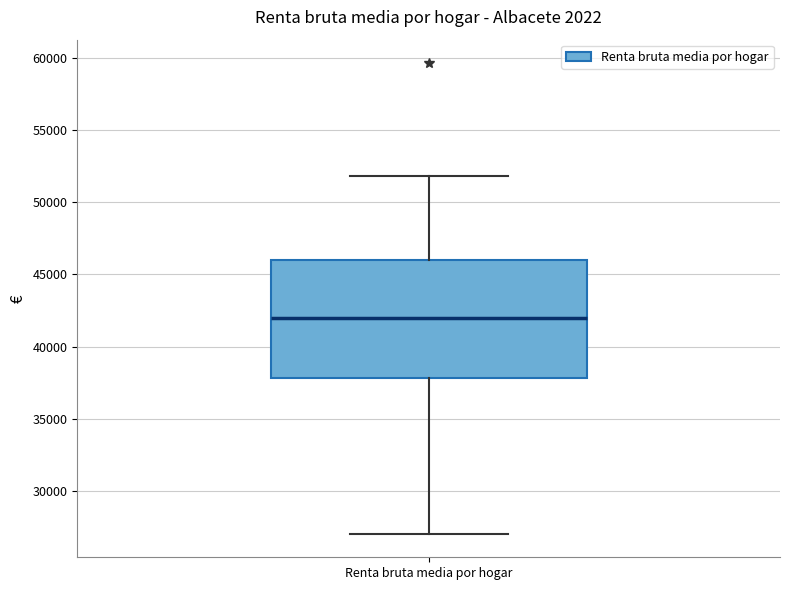

Where is the lower edge of the box for Renta bruta media por hogar on the y-axis? The values are not printed on the chart, so give them approximately, as read against the axis.

38000